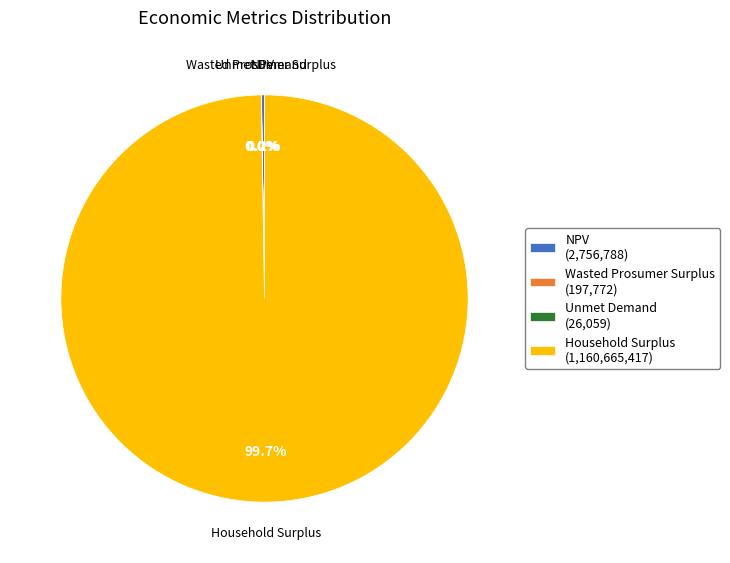

Does Household Surplus (1,160,665,417) account for over 50% of the chart?

Yes